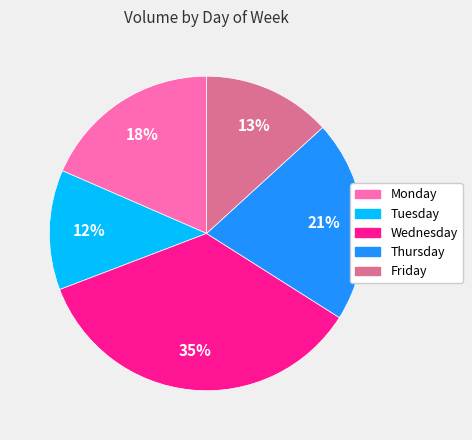

To the nearest percent, what is the average slice percentage?

20%